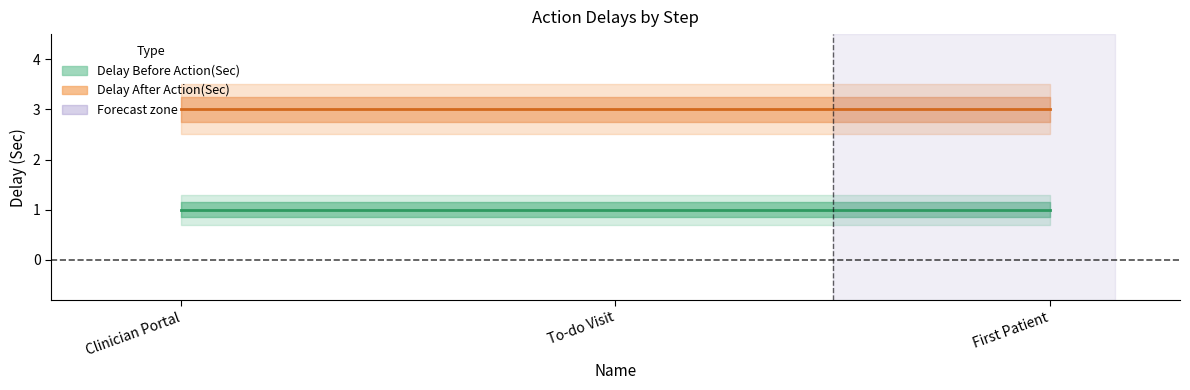

Which category has the lowest value in the Delay After Action(Sec) series?

Clinician Portal